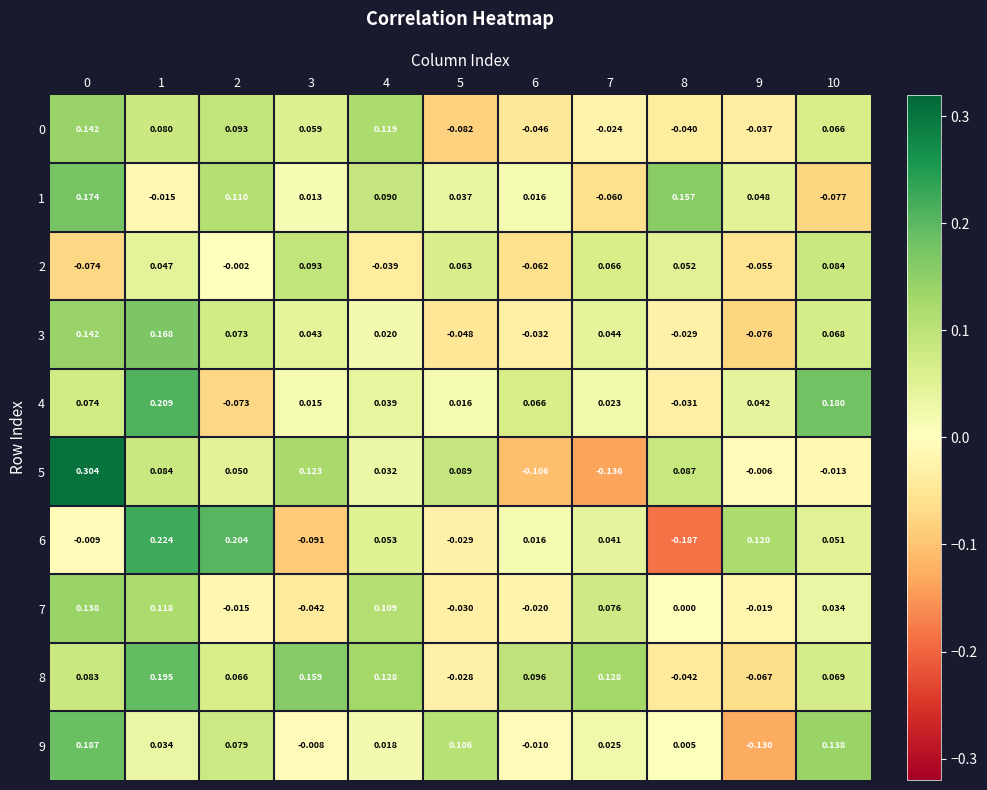

Is the value of 9 at 3 greater than the value of 0 at 4?

No